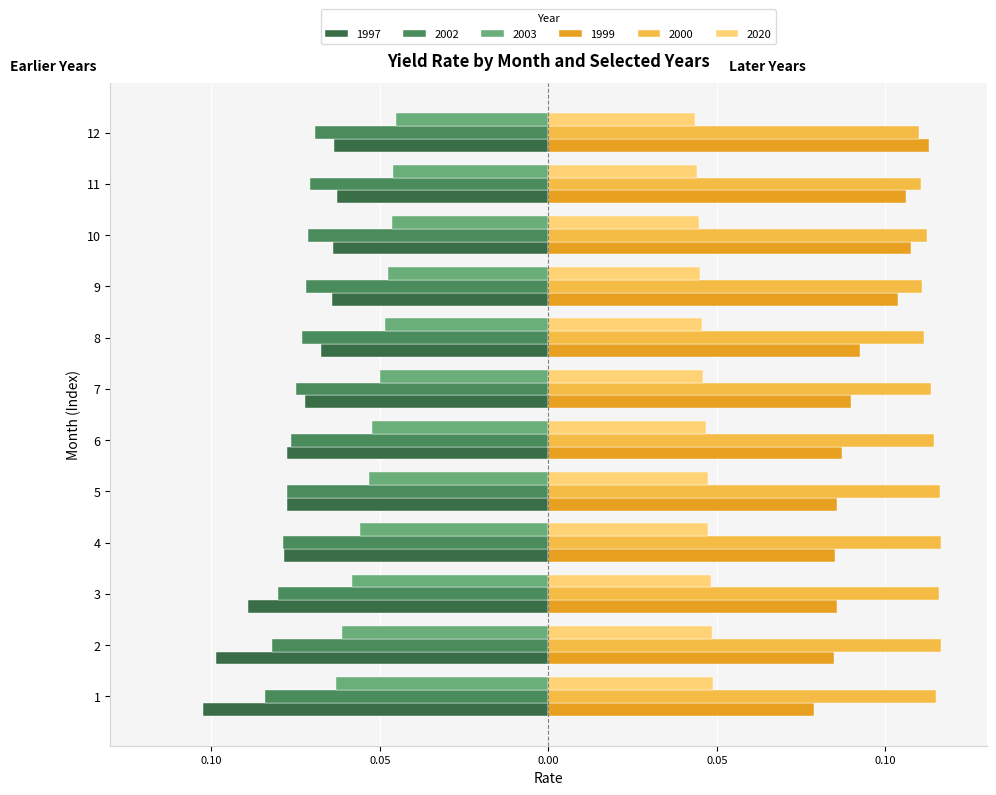

What are all the series names shown in the legend?

1997, 2002, 2003, 1999, 2000, 2020